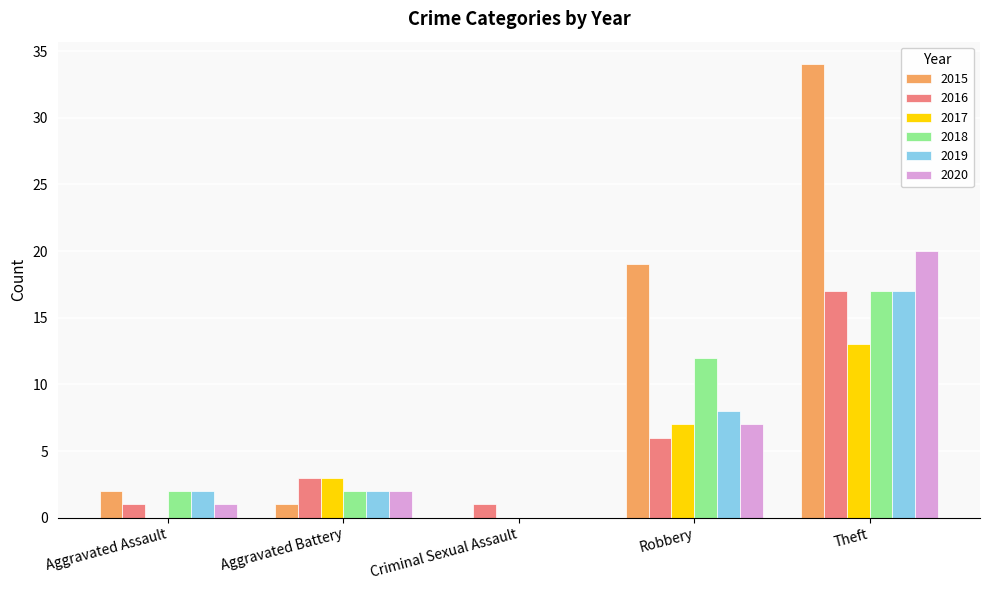

The 2017 series shows 0 at Aggravated Assault. True or false?

True